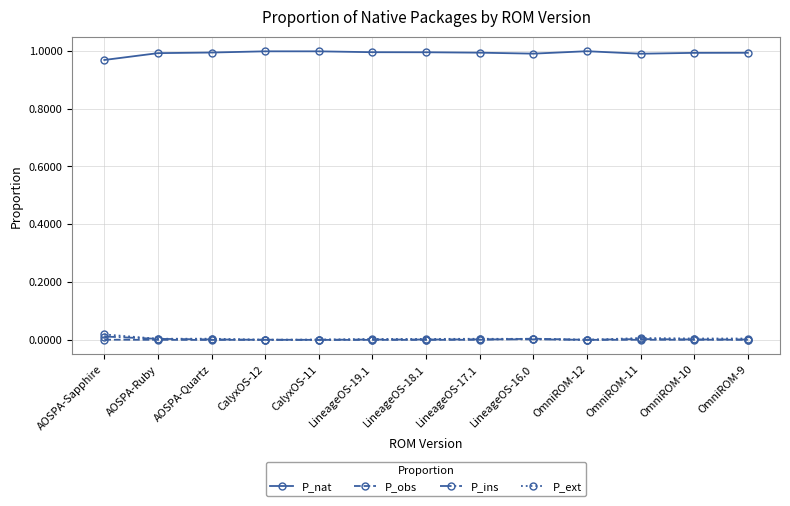

Which series has the largest total across all categories?

P_nat